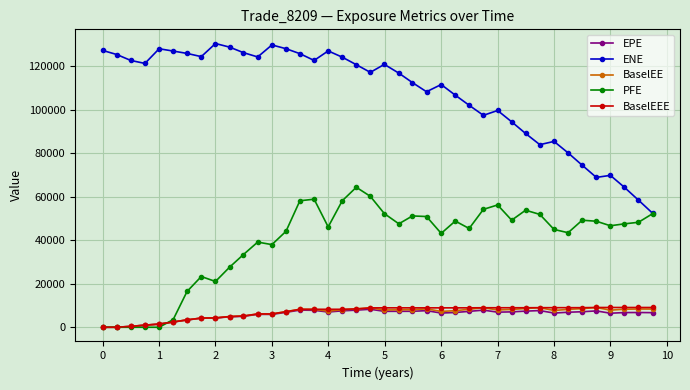

What is the value of the PFE point at the 17th from the left?

46178.7